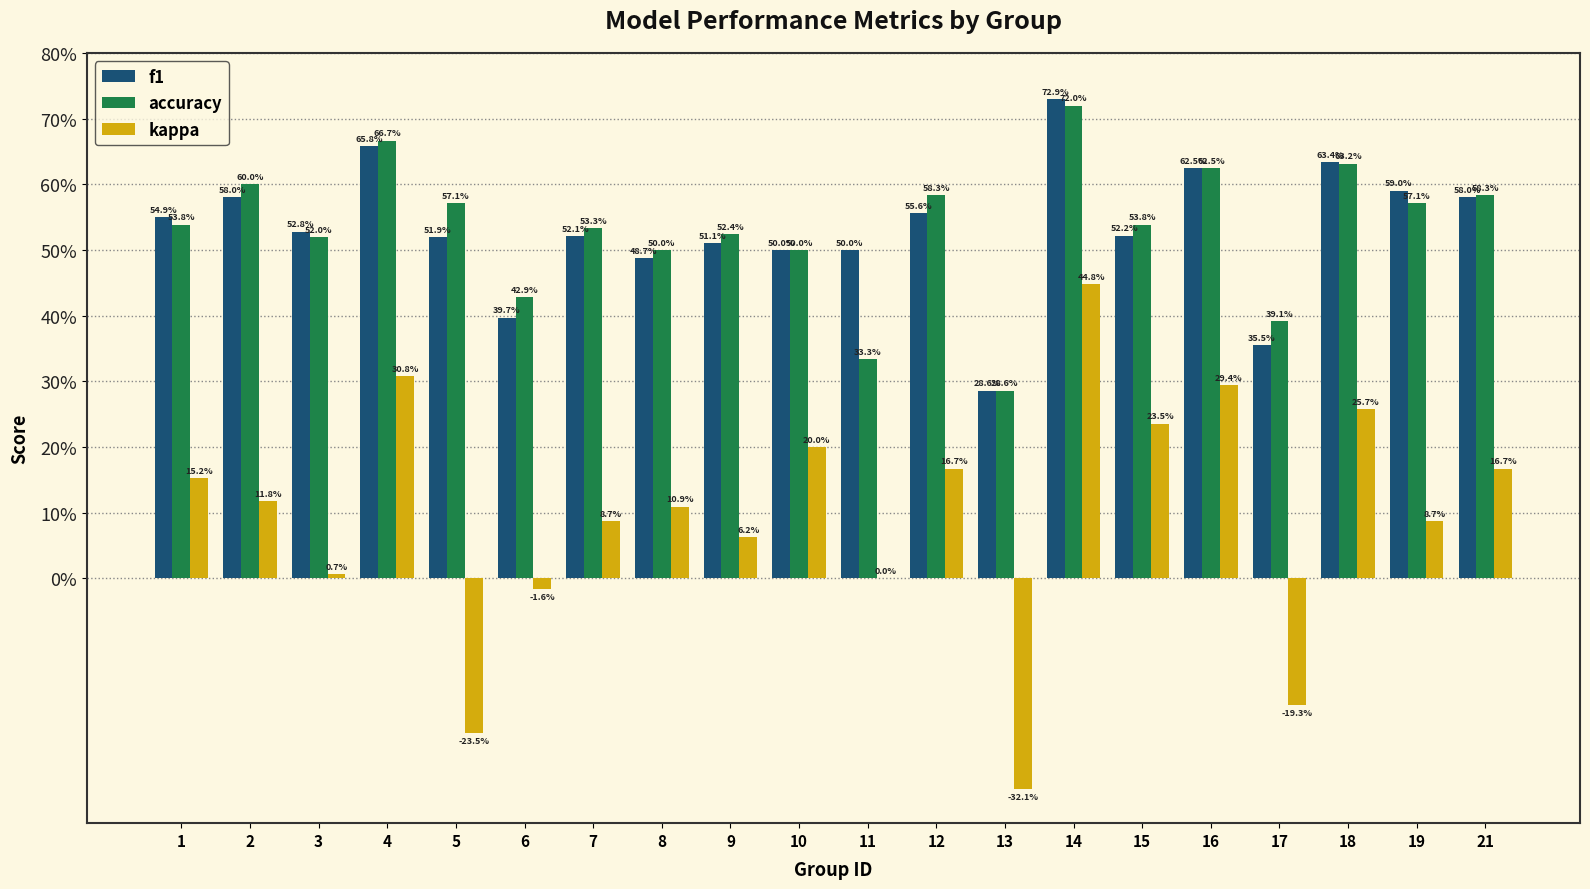

The value of f1 at 12 is 0.6. True or false?

True